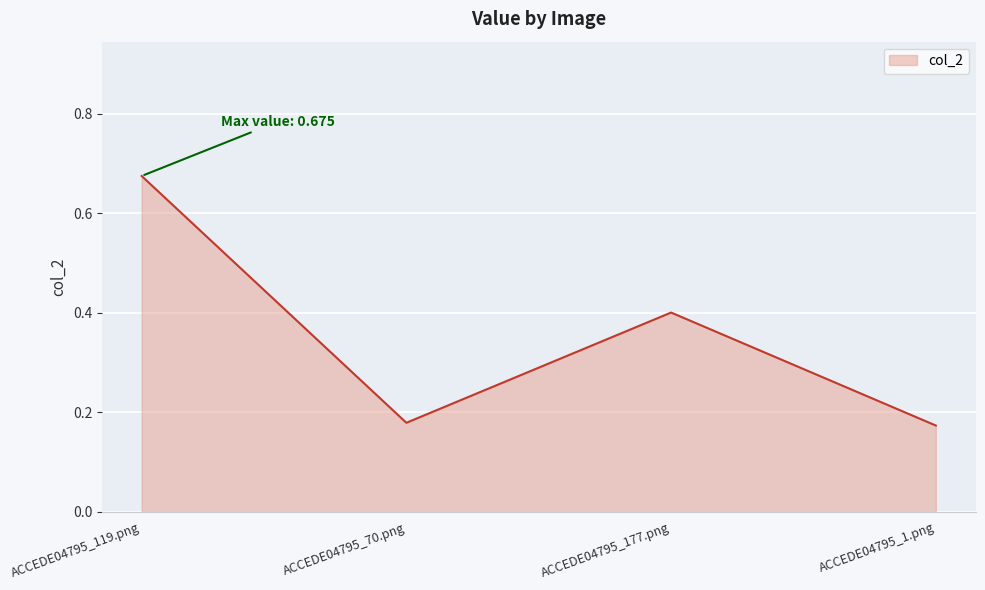

Which label corresponds to the largest value in the chart?

ACCEDE04795_119.png